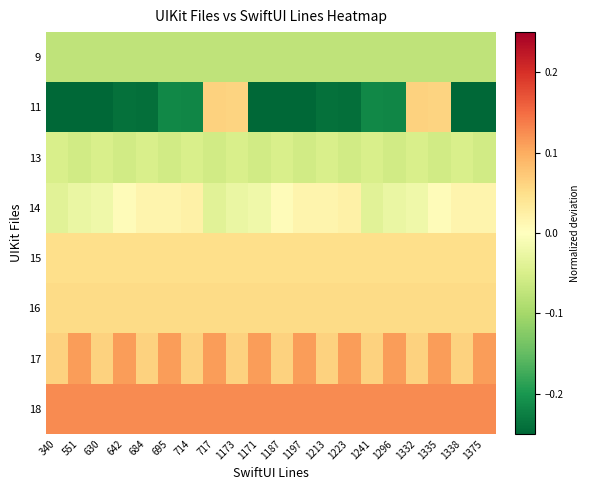

Which series has the largest range (max minus min)?

11